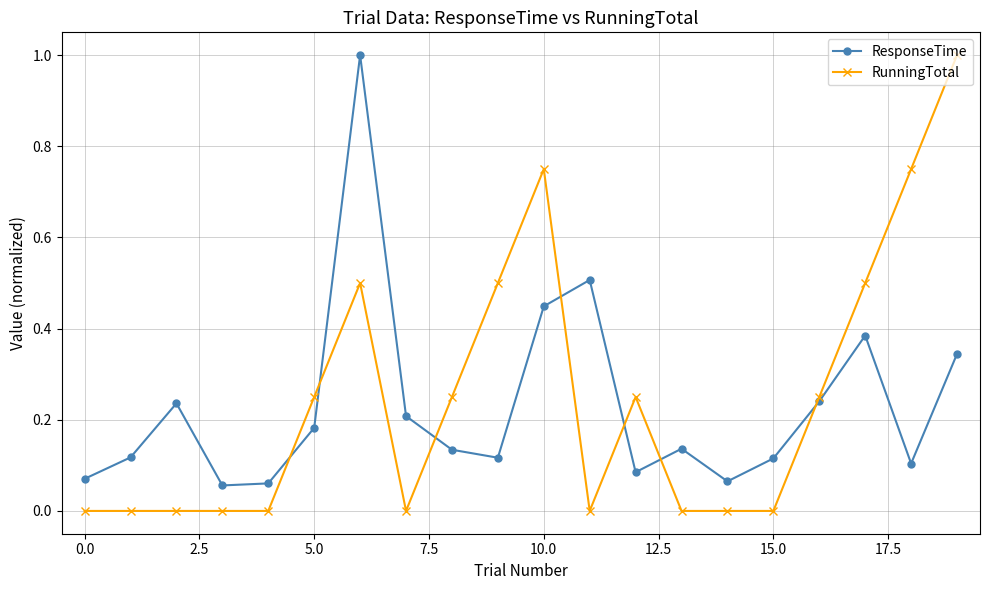

What is the greatest value displayed?

1.0